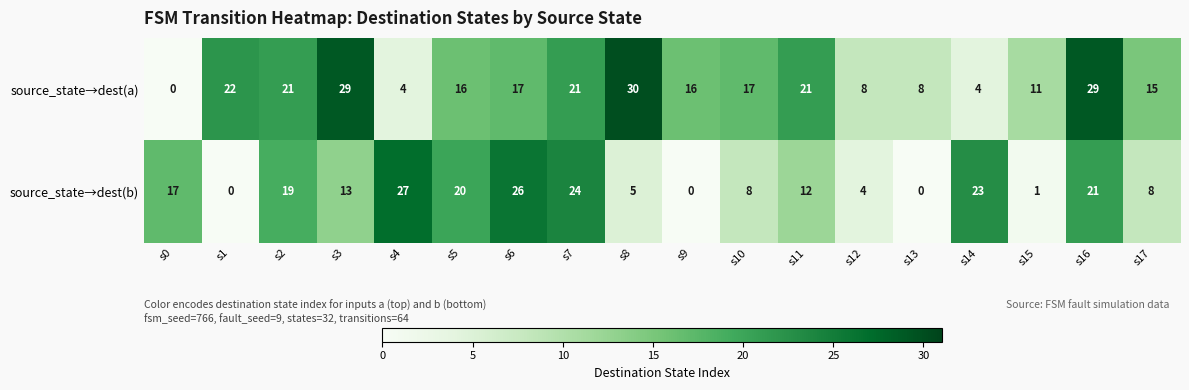

Rank the series by their average value, from highest to lowest.

source_state→dest(a), source_state→dest(b)